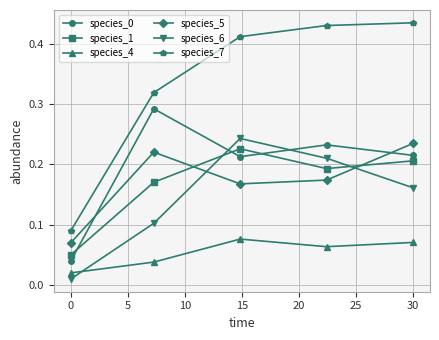

What is the sum of all species_0 values?

1.0